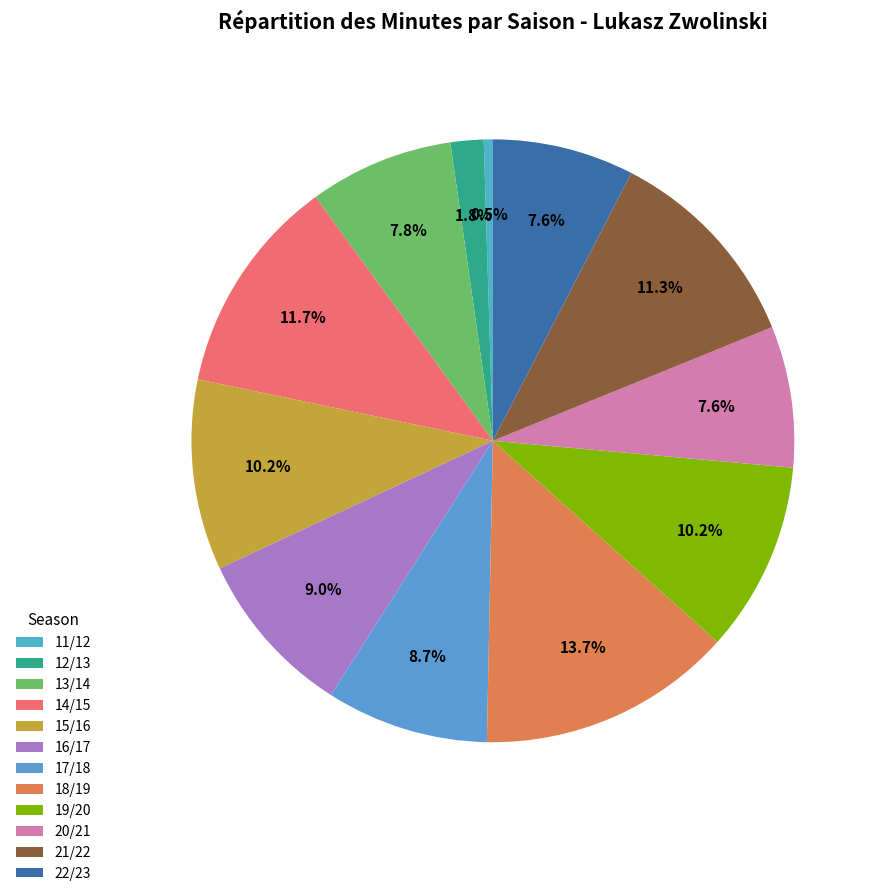

True or false: 18/19 accounts for 14% of the total.

True